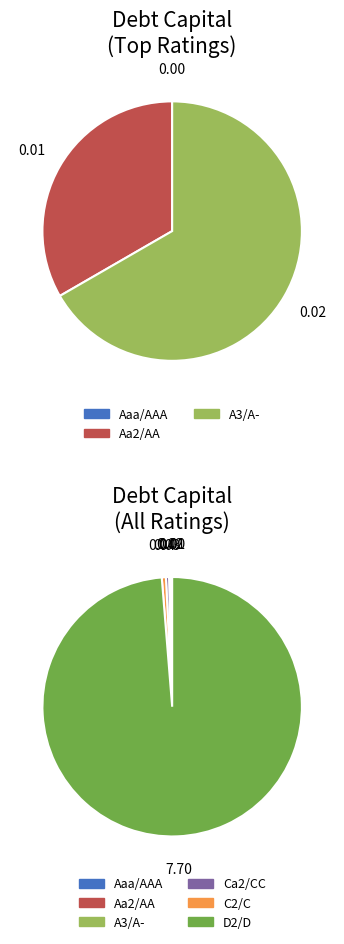

Combined, do Ca2/CC and A3/A- account for over 50%?

No